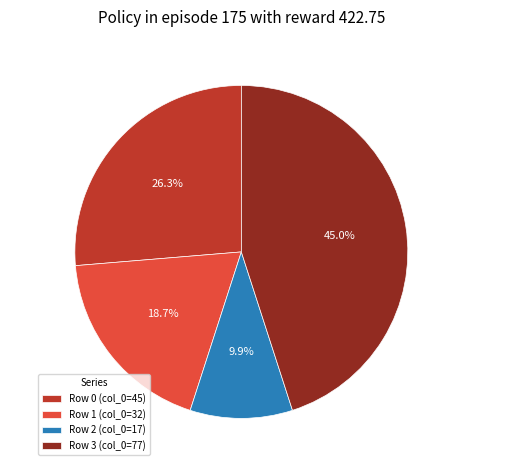

The Row 0 (col_0=45) slice represents 26% of the pie. True or false?

True